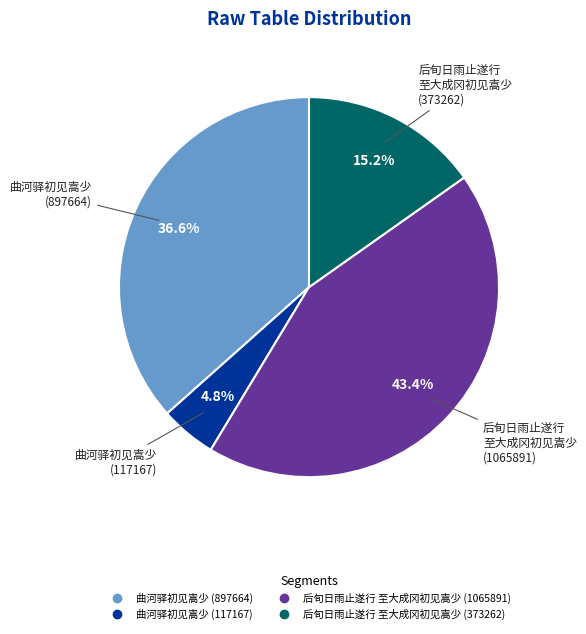

To the nearest percent, what is the difference between the largest and smallest slice percentages?

39%